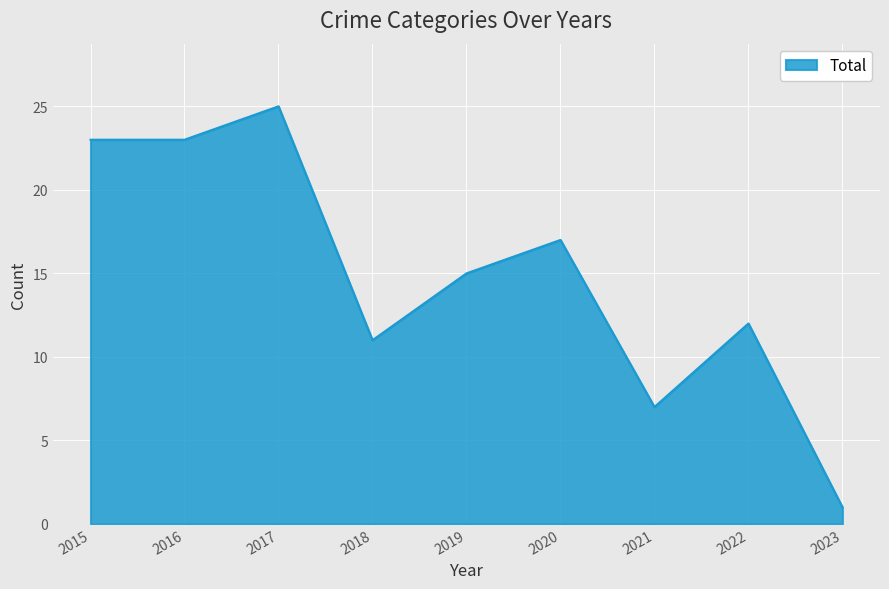

The value at 2018 is 11. True or false?

True